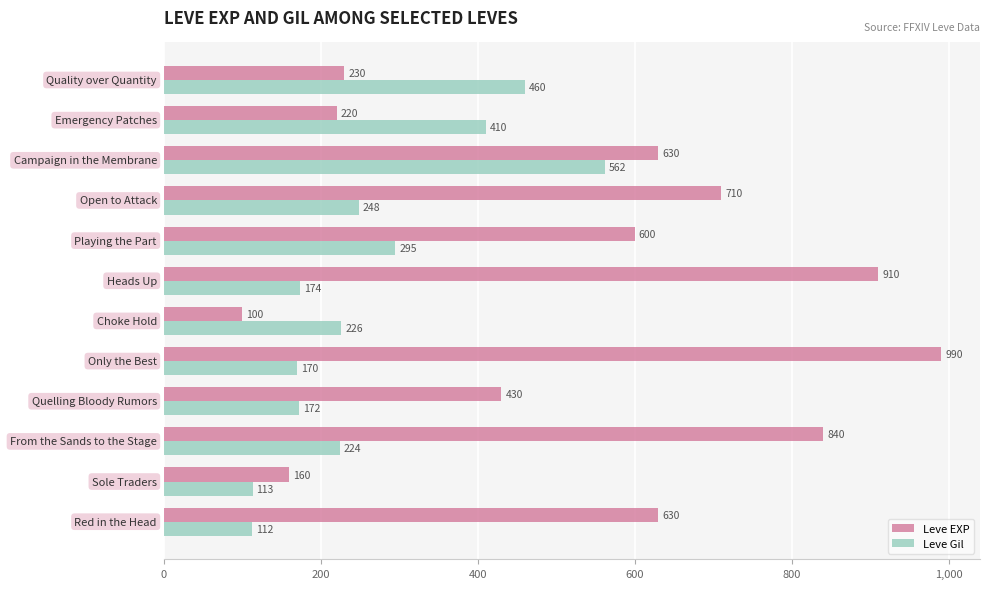

At how many categories does at least one series exceed 414?

9